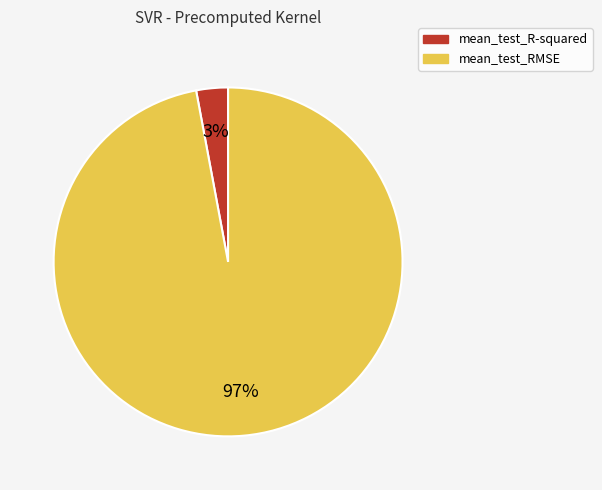

Between mean_test_RMSE and mean_test_R-squared, which is larger?

mean_test_RMSE